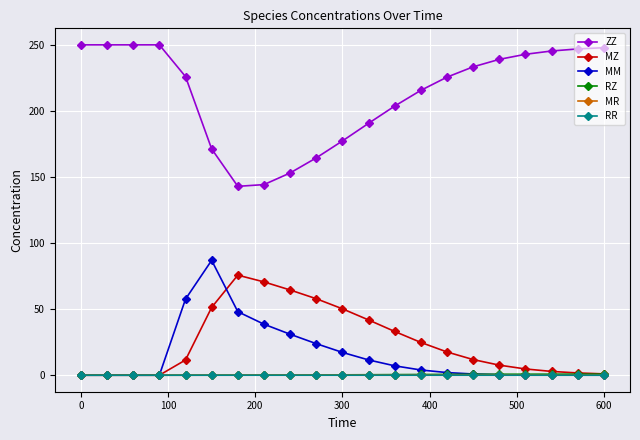

What is the difference between the second highest and minimum values in the ZZ series?

107.1